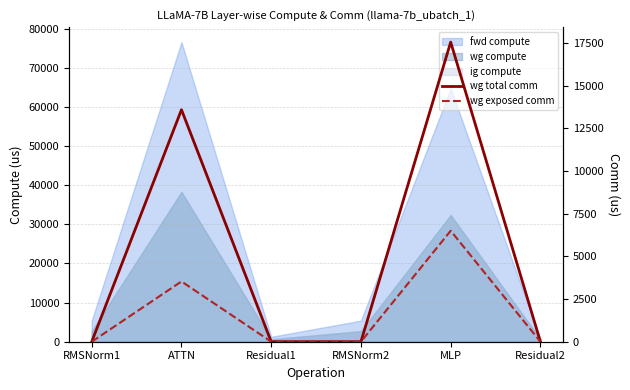

True or false: wg total comm has more than 1 interior local peaks.

True